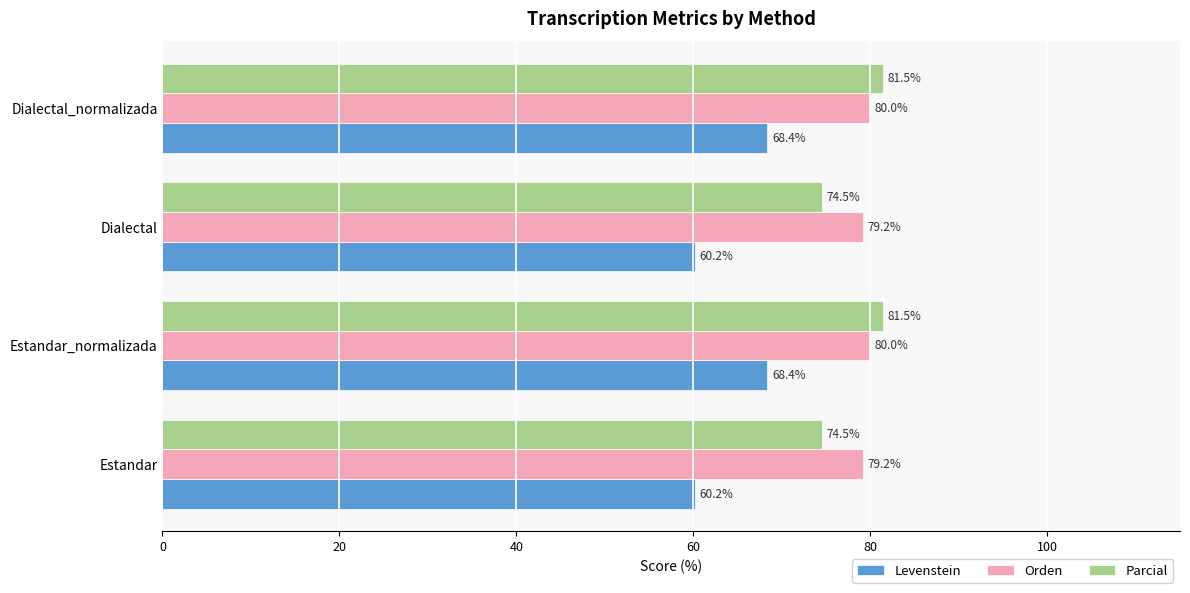

Which series has the widest spread of values?

Levenstein